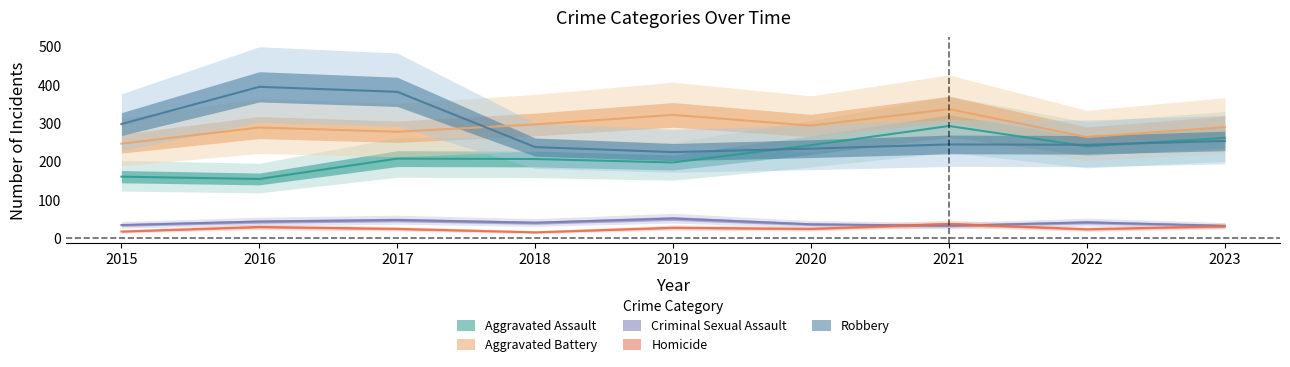

Reading right to left, transcribe all the data shown in this chart.

Aggravated Assault: 2023=261	2022=239	2021=292	2020=242	2019=197	2018=206	2017=207	2016=154	2015=160
Aggravated Battery: 2023=289	2022=263	2021=336	2020=293	2019=321	2018=296	2017=277	2016=288	2015=246
Criminal Sexual Assault: 2023=32	2022=41	2021=32	2020=36	2019=51	2018=40	2017=47	2016=43	2015=34
Homicide: 2023=31	2022=23	2021=37	2020=24	2019=27	2018=15	2017=24	2016=29	2015=17
Robbery: 2023=253	2022=243	2021=244	2020=233	2019=224	2018=237	2017=381	2016=394	2015=297